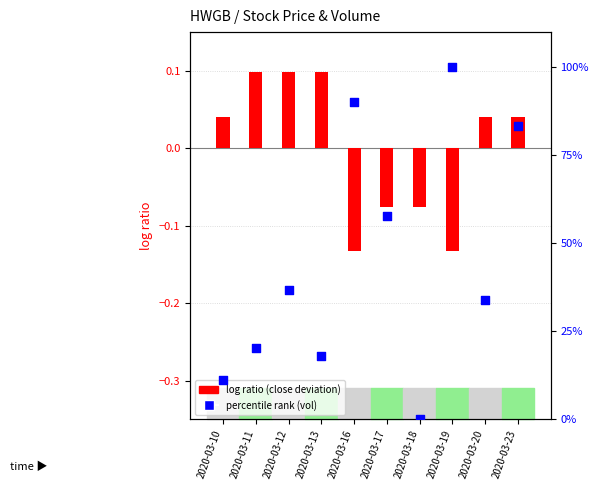

Which series contains the highest Y value?

percentile rank within the sample